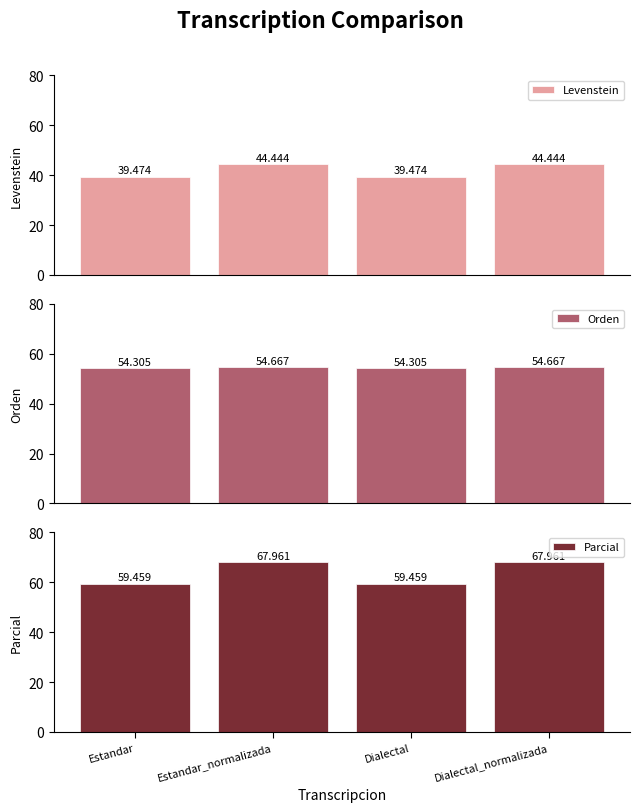

Reading left to right, extract all data points from this chart.

Levenstein: 39.5	44.4	39.5	44.4
Orden: 54.3	54.7	54.3	54.7
Parcial: 59.5	68.0	59.5	68.0